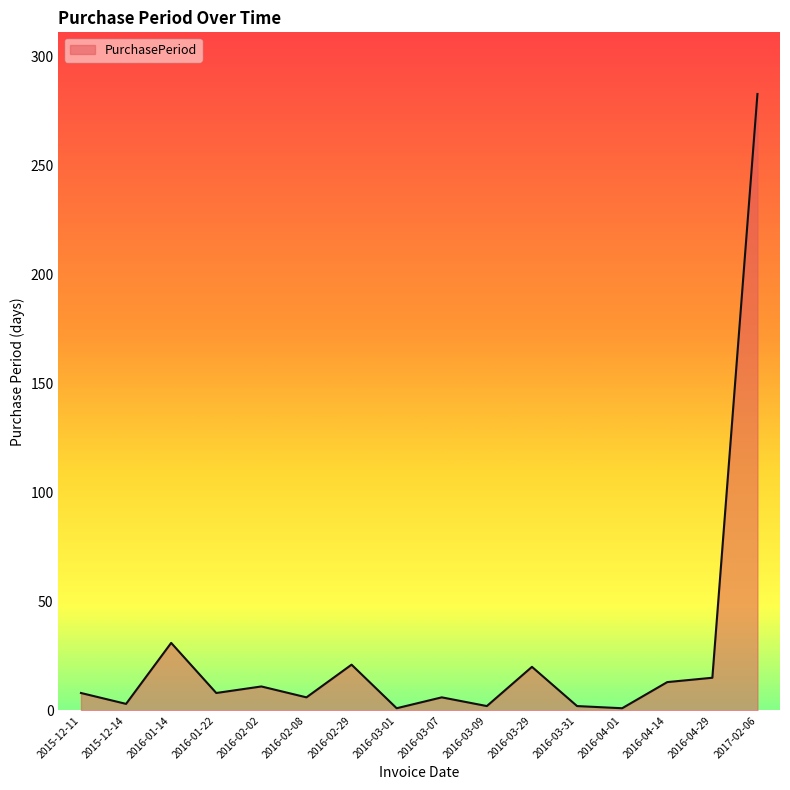

Is it true that the value at 2016-01-14 is 31?

True